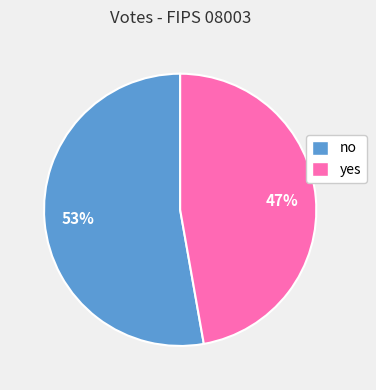

What is the ratio of the value at yes to the value at no?

0.9